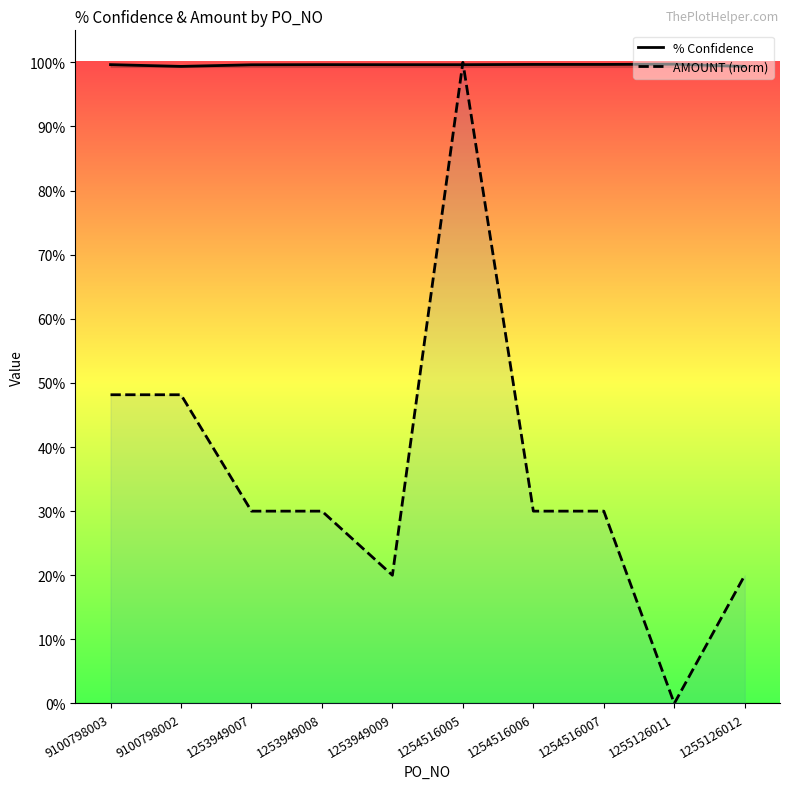

True or false: AMOUNT (norm) and % Confidence cross at least once.

True